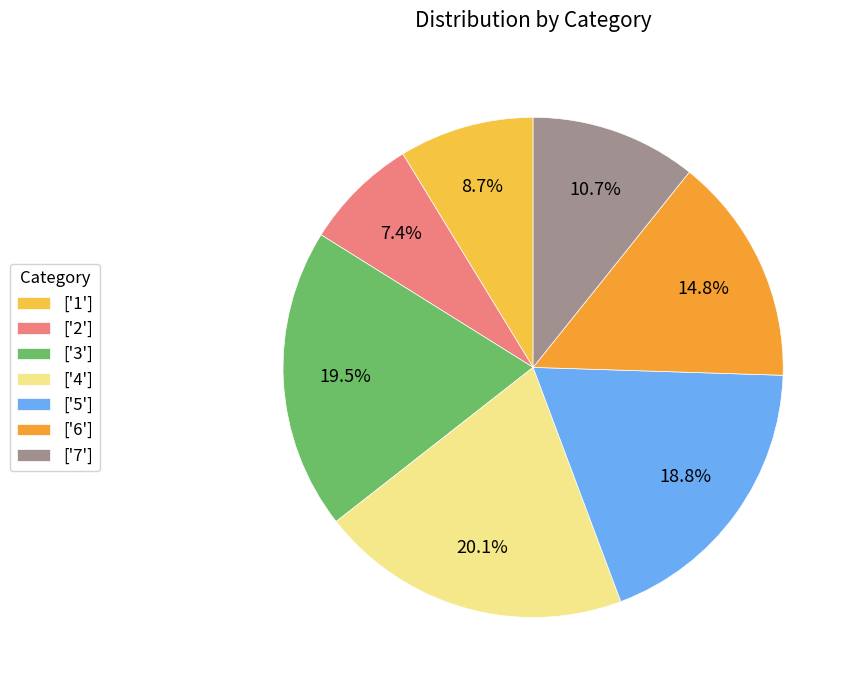

Approximately how many times larger is the value at ['7'] compared to ['4']?

0.5